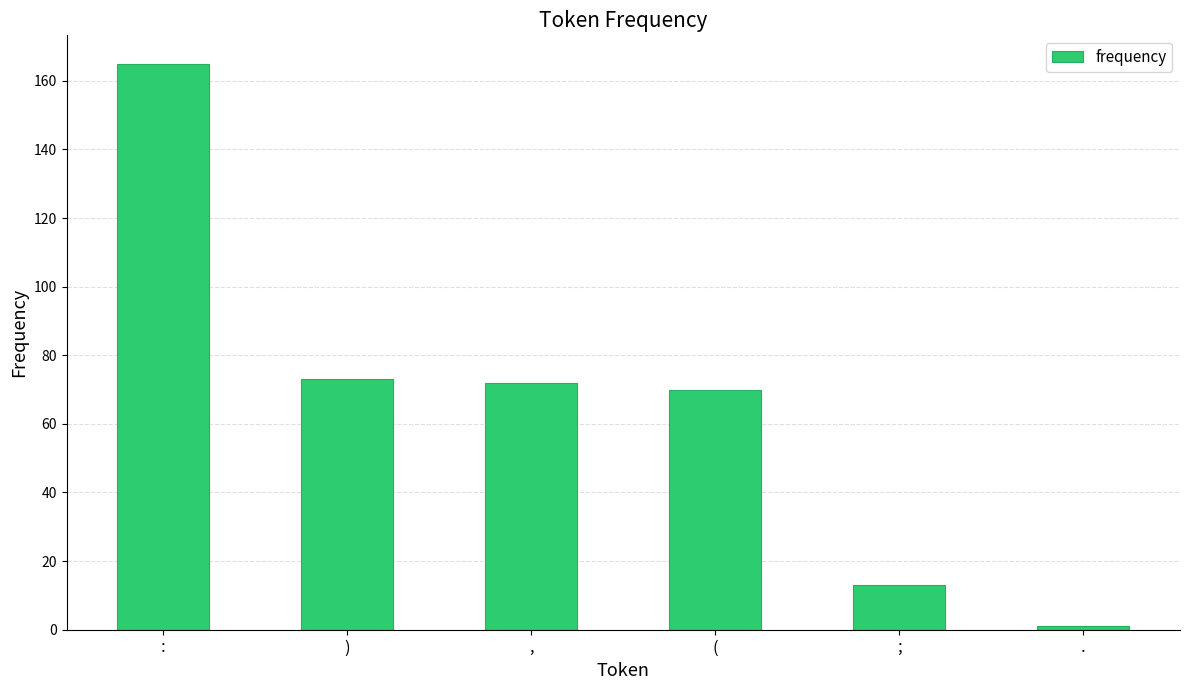

What is the smallest value displayed?

1